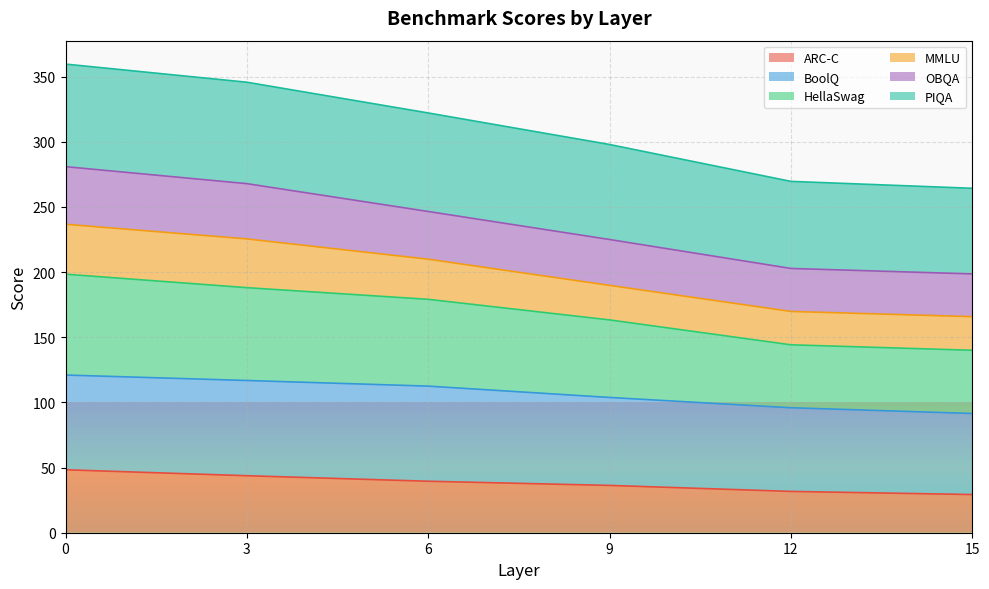

What is the total value across all series at 9?

297.9